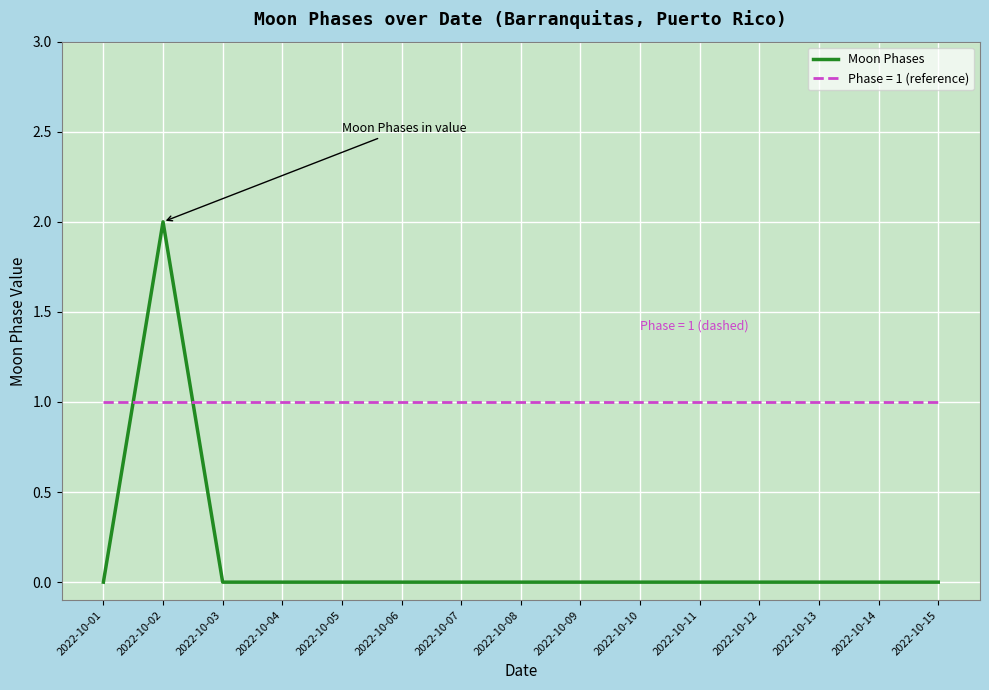

Does the chart display data point markers on the line(s)?

No